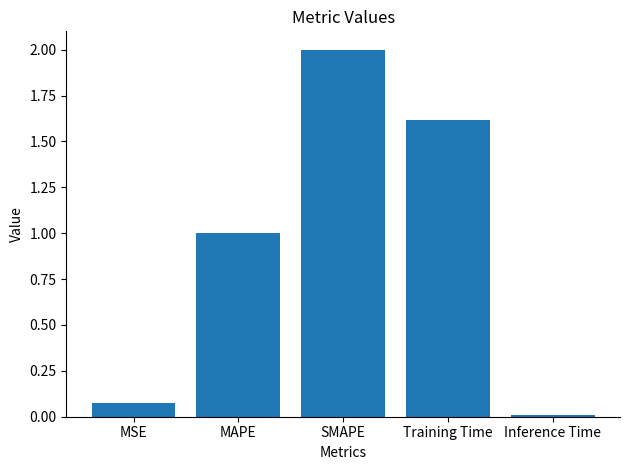

How many data points does each series have?

5